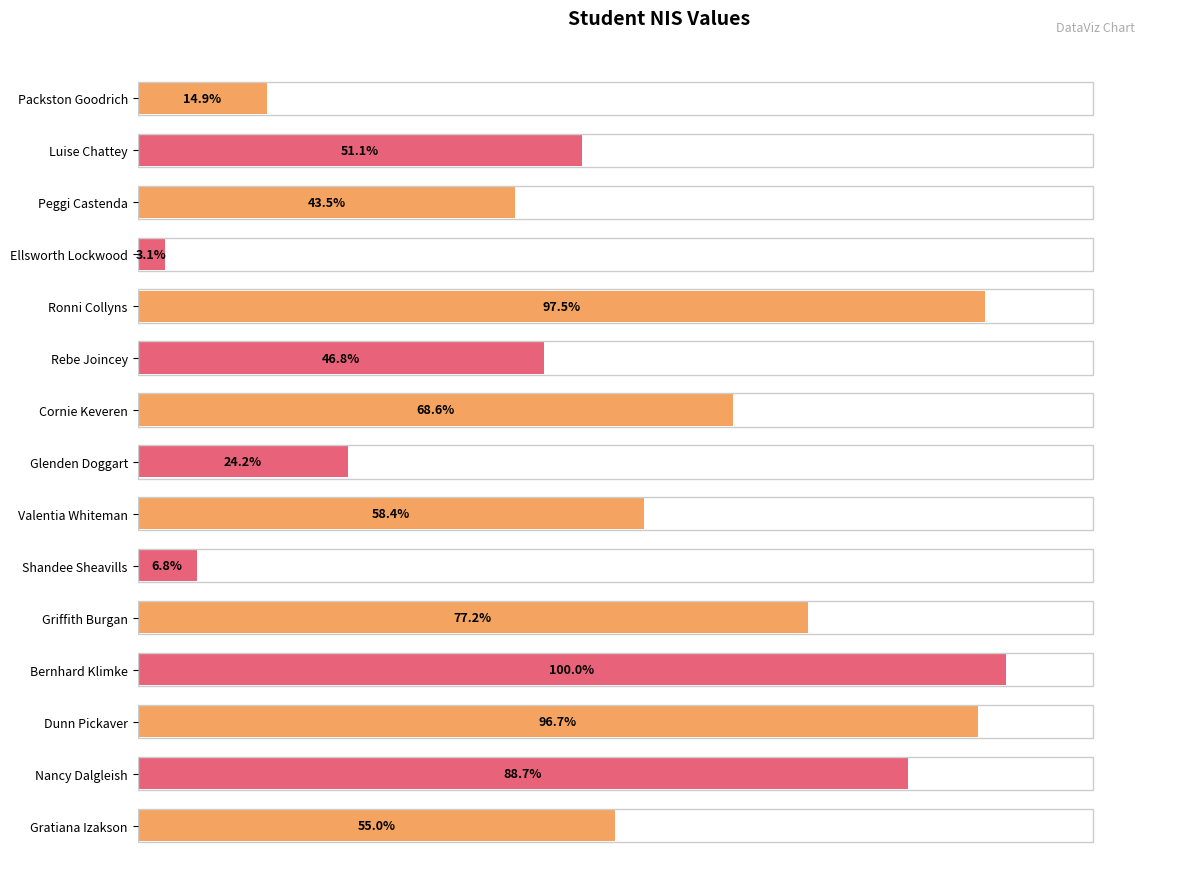

What is the label of the 9th bar from the bottom?

Cornie Keveren